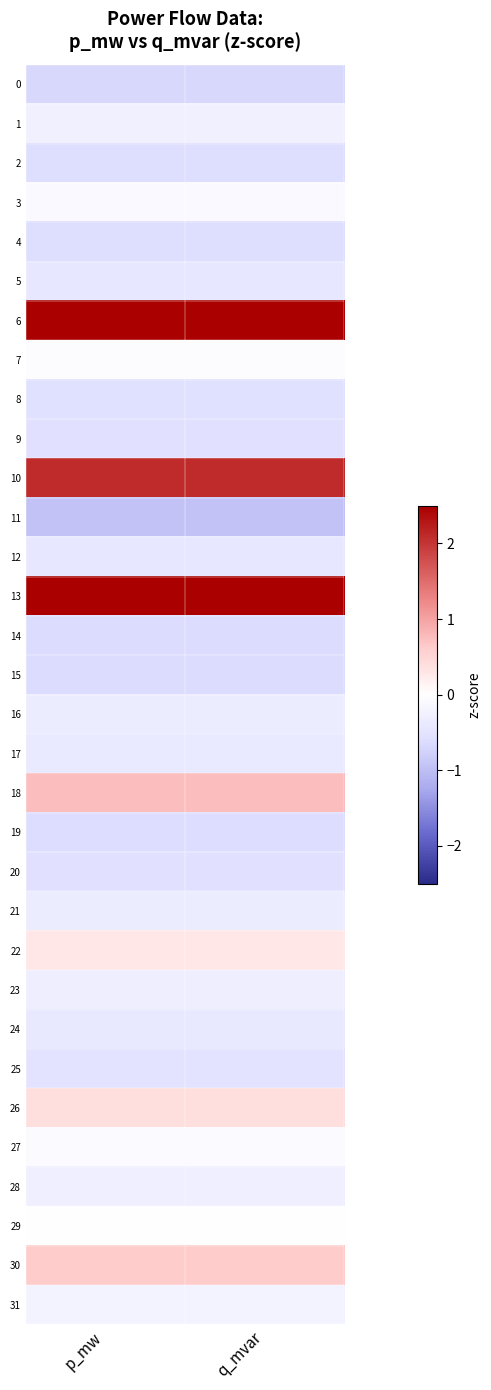

Count the number of data series in this chart.

32